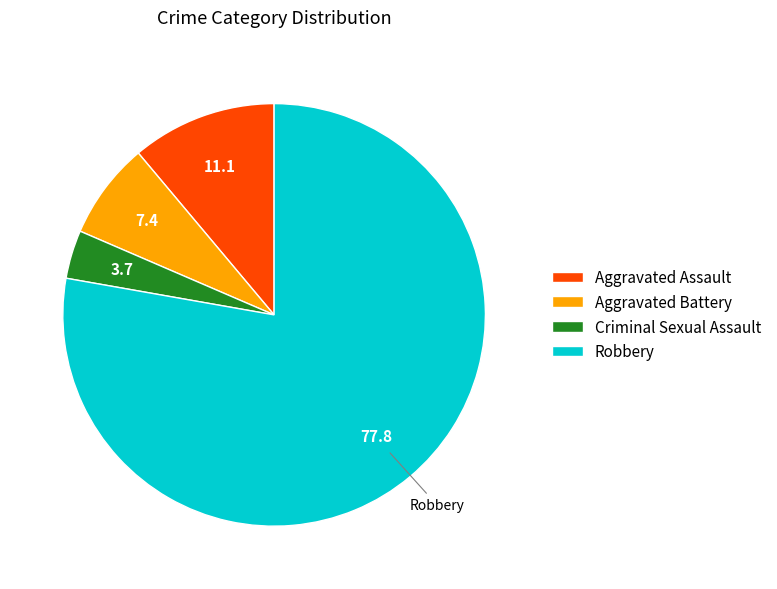

Is it true that Robbery is 84% of the pie?

False